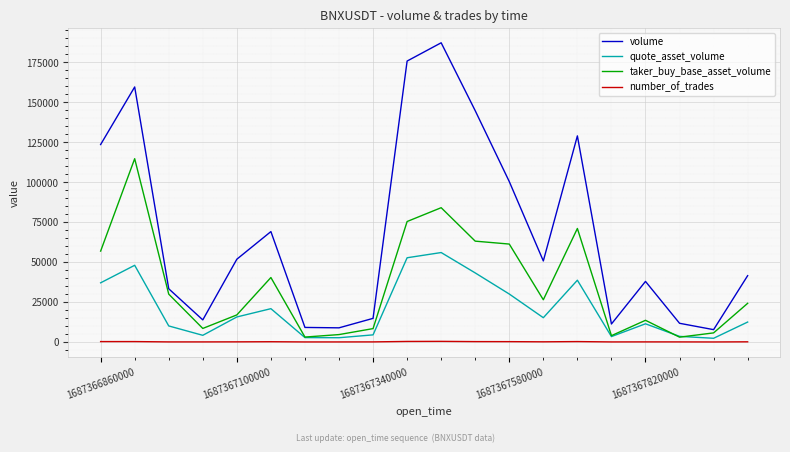

At how many categories does at least one series exceed 120669?

6